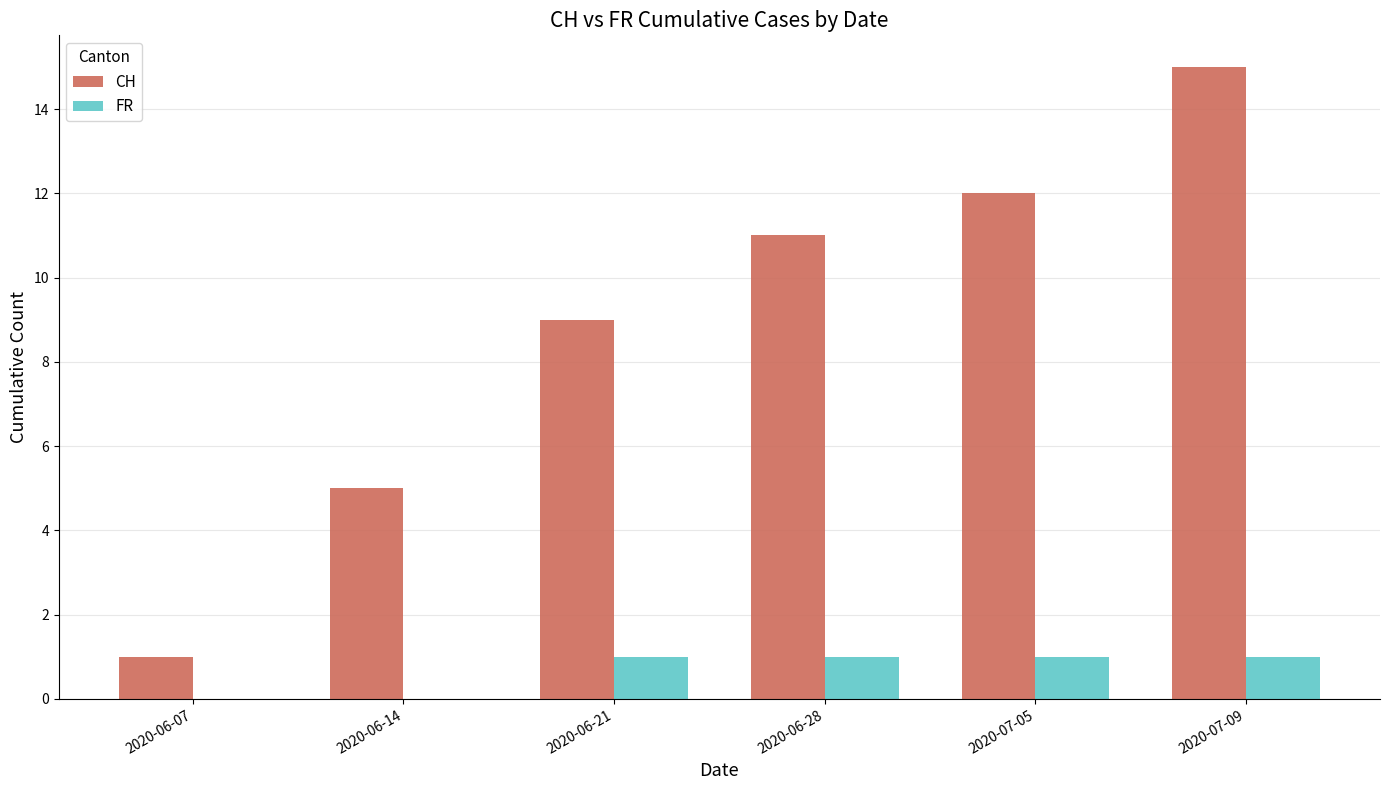

What is the highest value of the FR series?

1